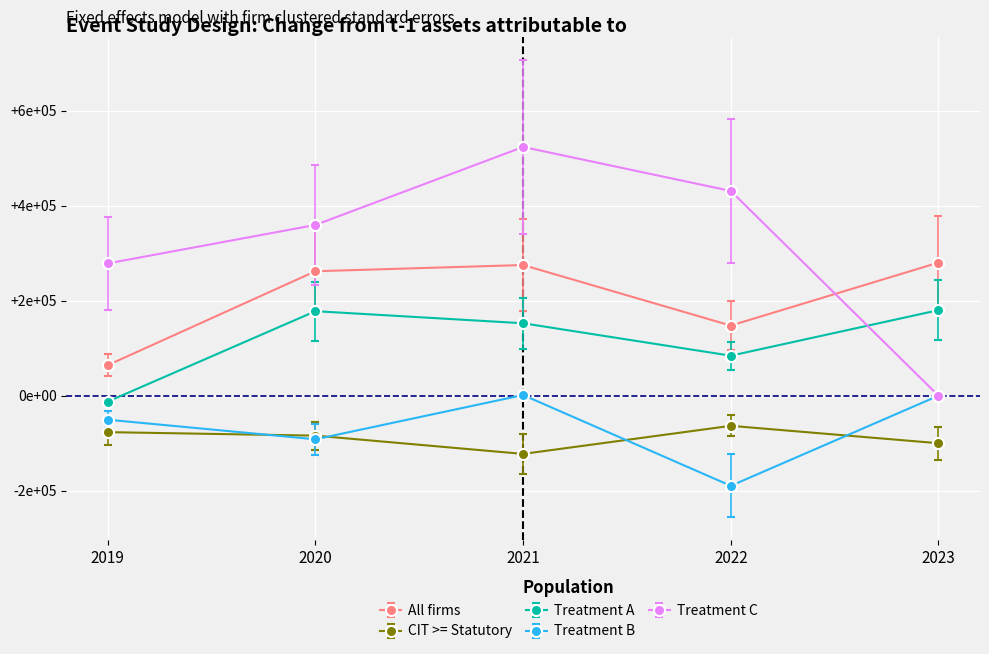

What are all the series names shown in the legend?

All firms, CIT >= Statutory, Treatment A, Treatment B, Treatment C